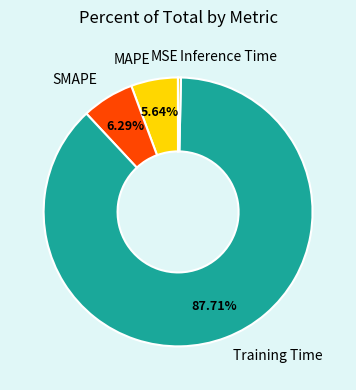

Do Training Time and MAPE together represent more than half of the pie?

Yes